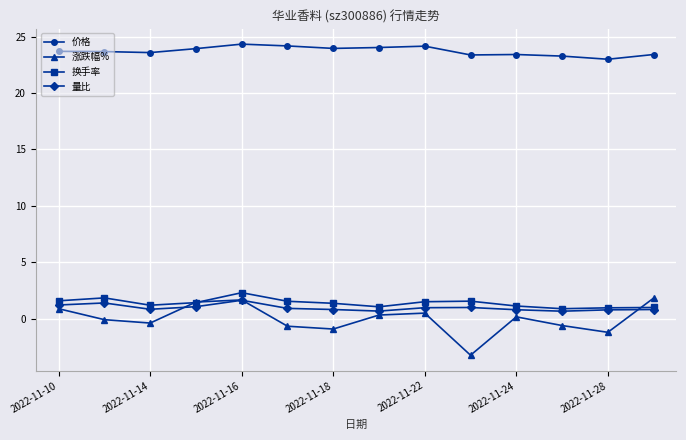

At how many categories does at least one series exceed 2?

14